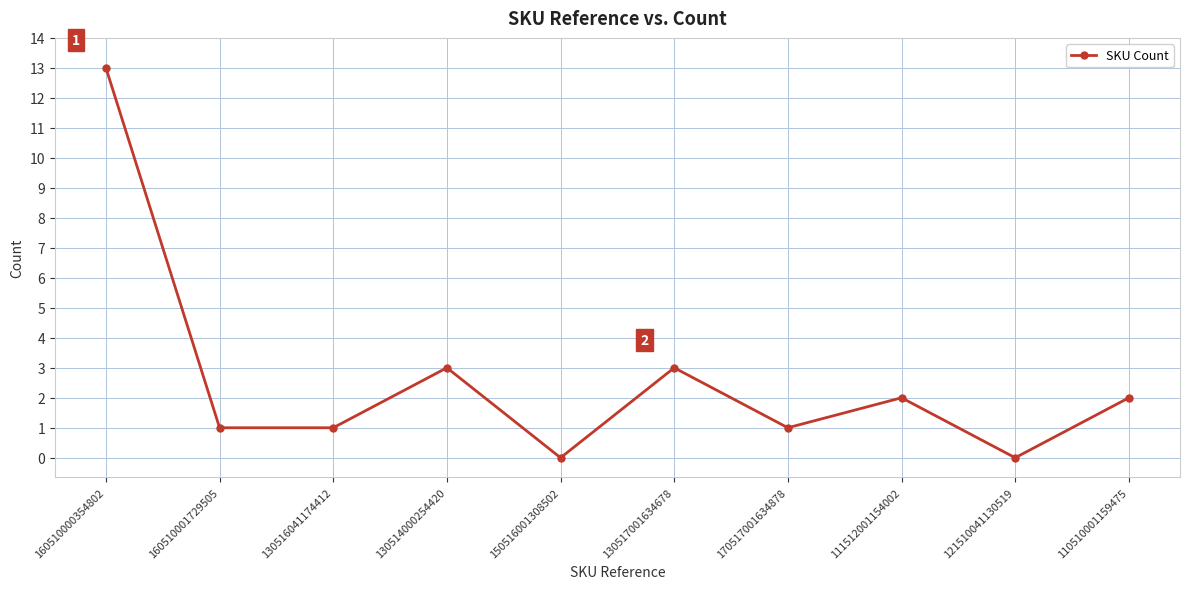

What is the difference between the maximum and minimum values?

13